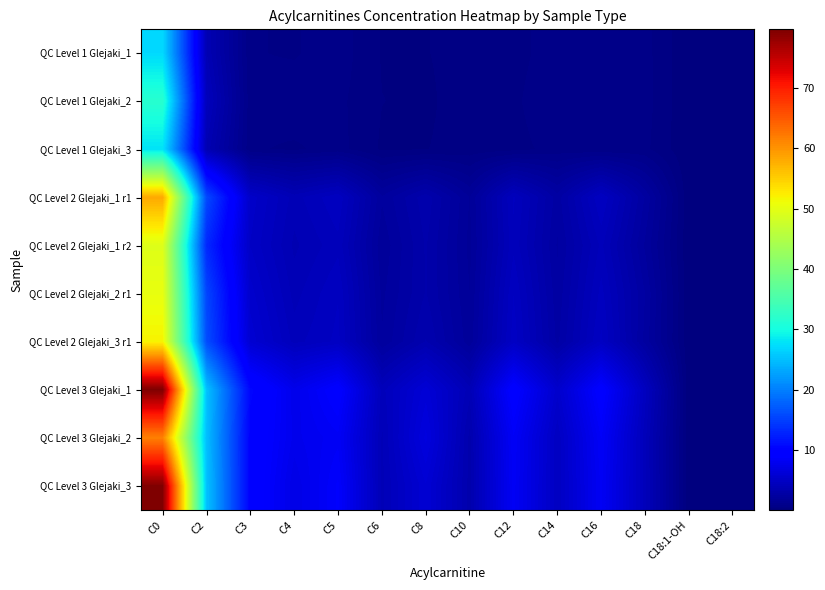

Reading right to left, extract all data points from this chart.

QC Level 1 Glejaki_1: C18:2=0.1	C18:1-OH=0.1	C18=0.8	C16=0.8	C14=0.8	C12=0.6	C10=0.5	C8=0.3	C6=0.3	C5=0.9	C4=0.6	C3=0.7	C2=3.8	C0=27.1
QC Level 1 Glejaki_2: C18:2=0.1	C18:1-OH=0.1	C18=0.8	C16=0.8	C14=1.0	C12=0.6	C10=0.5	C8=0.3	C6=0.4	C5=0.8	C4=0.9	C3=0.8	C2=4.4	C0=31.8
QC Level 1 Glejaki_3: C18:2=0.1	C18:1-OH=0.1	C18=0.7	C16=0.7	C14=0.8	C12=0.6	C10=0.5	C8=0.4	C6=0.3	C5=0.8	C4=0.6	C3=0.7	C2=3.7	C0=27.8
QC Level 2 Glejaki_1 r1: C18:2=0.1	C18:1-OH=0.1	C18=2.5	C16=4.7	C14=2.7	C12=4.5	C10=1.9	C8=3.4	C6=2.3	C5=4.7	C4=4.0	C3=5.2	C2=15.8	C0=58.2
QC Level 2 Glejaki_1 r2: C18:2=0.1	C18:1-OH=0.1	C18=2.2	C16=4.2	C14=2.5	C12=4.3	C10=1.8	C8=3.2	C6=2.0	C5=4.3	C4=3.7	C3=5.0	C2=13.2	C0=49.4
QC Level 2 Glejaki_2 r1: C18:2=0.1	C18:1-OH=0.1	C18=2.5	C16=4.5	C14=2.6	C12=4.7	C10=1.9	C8=3.2	C6=2.1	C5=4.7	C4=4.0	C3=5.5	C2=15.5	C0=50.4
QC Level 2 Glejaki_3 r1: C18:2=0.1	C18:1-OH=0.1	C18=2.4	C16=4.8	C14=2.8	C12=4.9	C10=2.0	C8=3.5	C6=2.3	C5=4.8	C4=4.3	C3=5.9	C2=16.1	C0=51.9
QC Level 3 Glejaki_1: C18:2=0.1	C18:1-OH=0.1	C18=4.5	C16=9.3	C14=5.5	C12=9.4	C10=3.9	C8=6.1	C6=4.3	C5=9.3	C4=7.6	C3=10.5	C2=25.3	C0=79.7
QC Level 3 Glejaki_2: C18:2=0.1	C18:1-OH=0.1	C18=4.2	C16=8.5	C14=4.8	C12=8.4	C10=3.4	C8=6.7	C6=4.0	C5=8.3	C4=7.7	C3=10.0	C2=25.0	C0=61.6
QC Level 3 Glejaki_3: C18:2=0.1	C18:1-OH=0.1	C18=4.2	C16=8.2	C14=4.8	C12=8.3	C10=3.3	C8=5.9	C6=4.0	C5=8.8	C4=7.2	C3=9.9	C2=25.3	C0=79.5